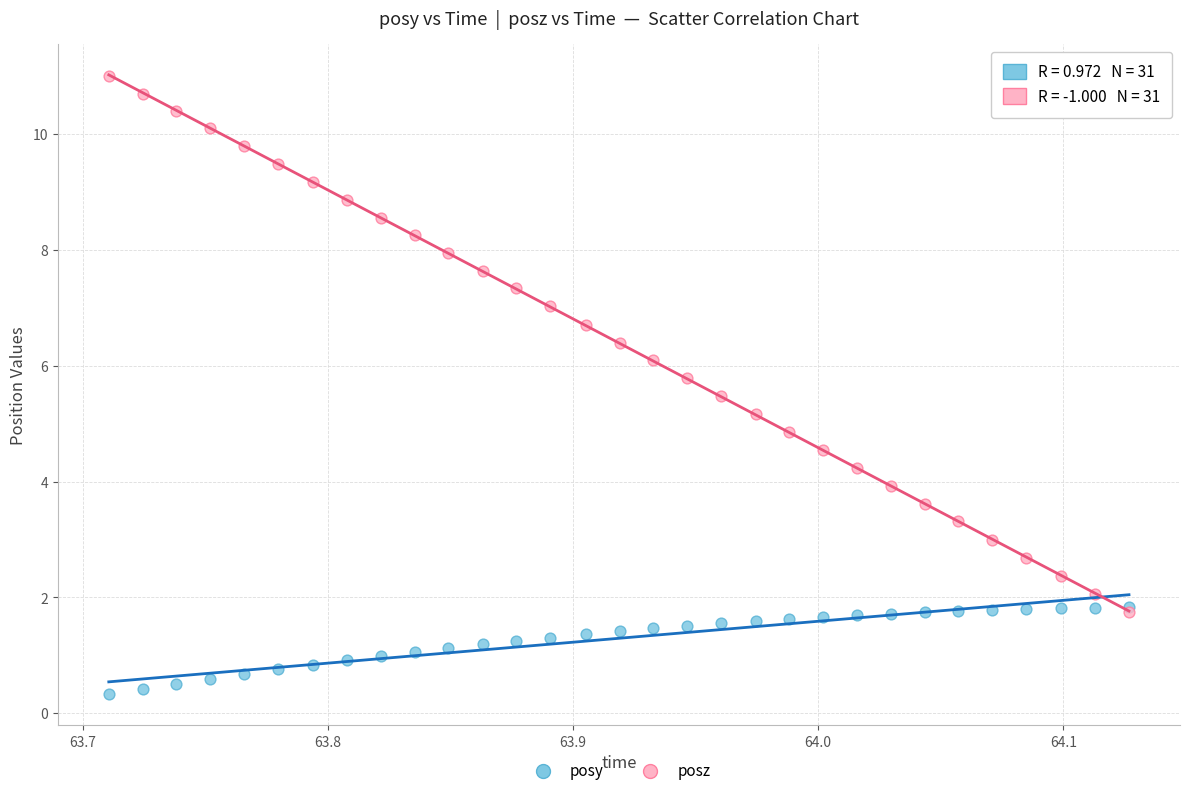

What are all the series names shown in the legend?

posy, posz